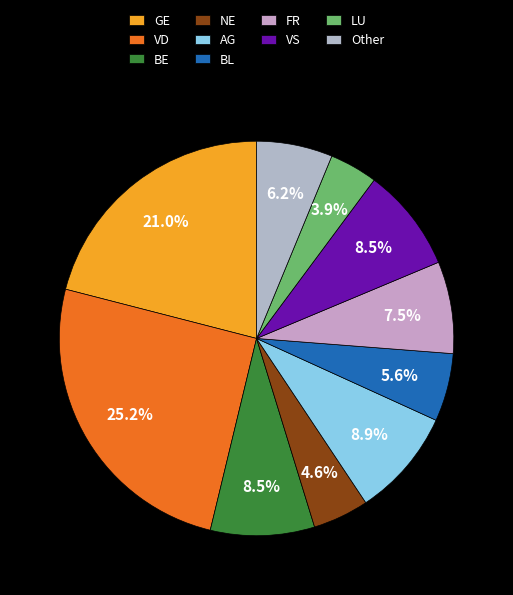

How many segments does this pie chart have?

10